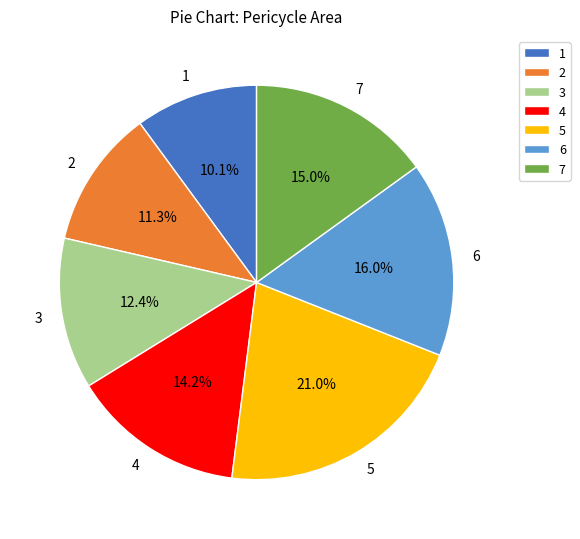

Rank the categories by value from lowest to highest.

1, 2, 3, 4, 7, 6, 5